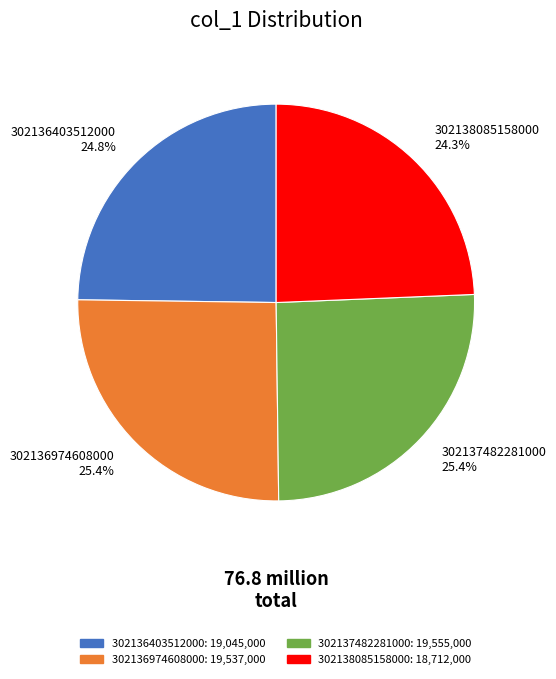

What is the ratio of the value at 302137482281000 to the value at 302138085158000?

1.0